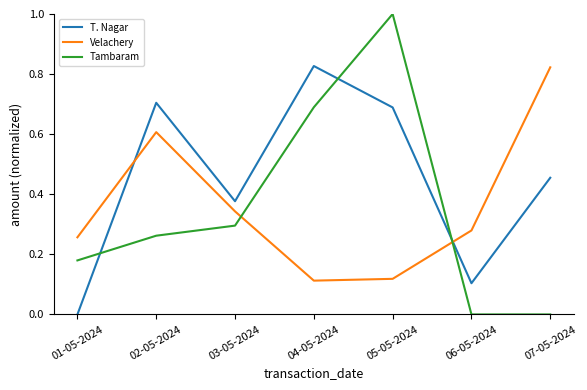

How many Velachery values are between 0 and 1?

7